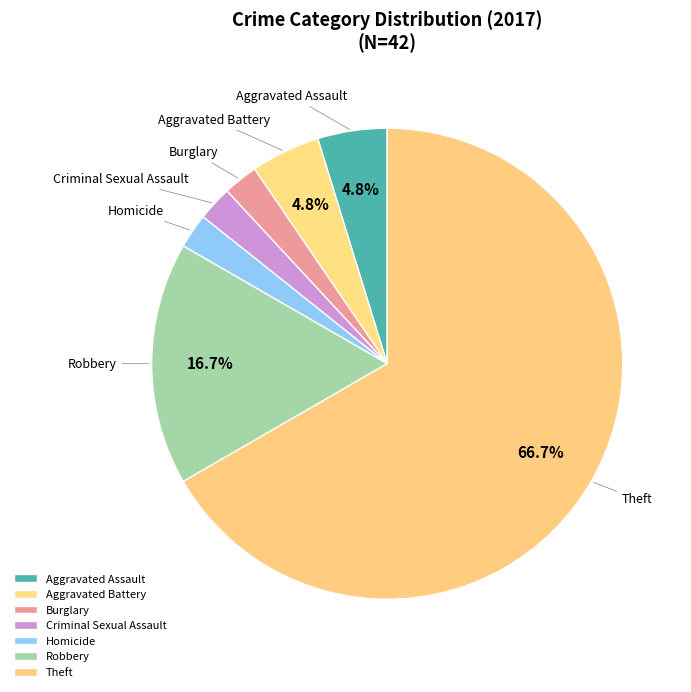

How many slices are in this pie chart?

7